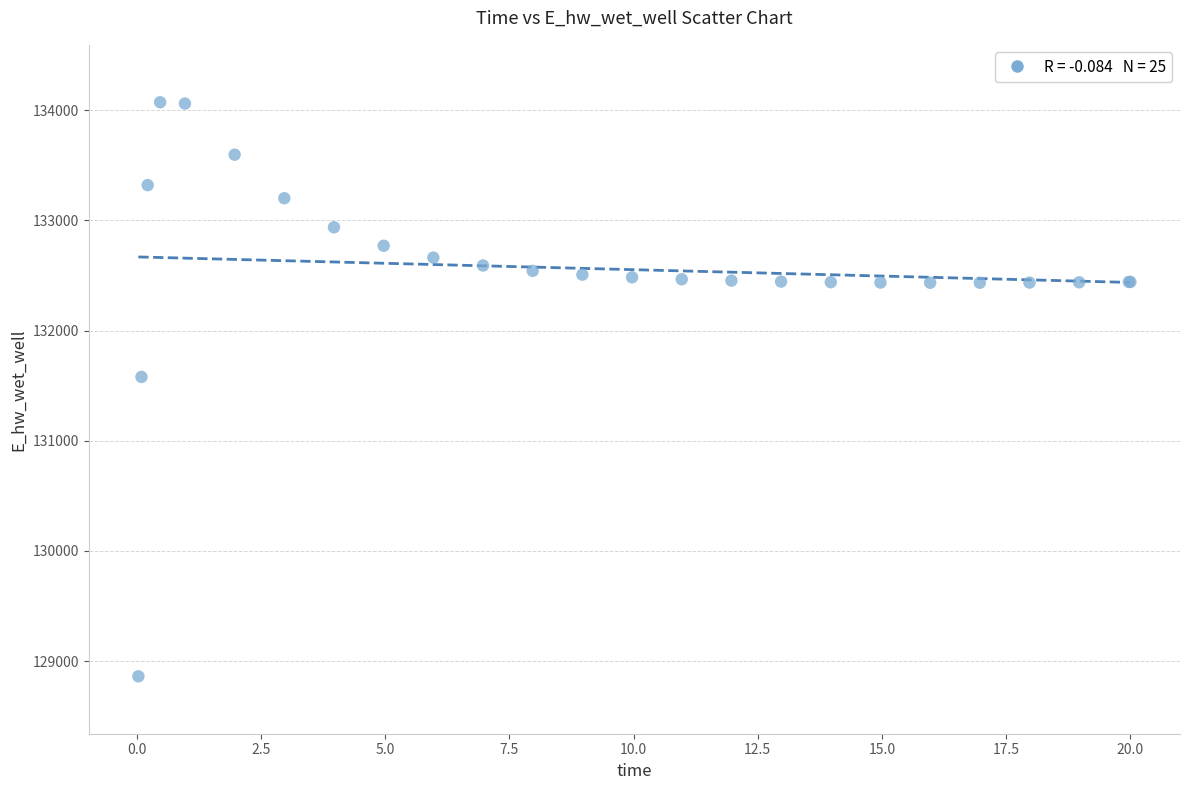

What Y value in the scatter plot is closest to 131467?

131579.0